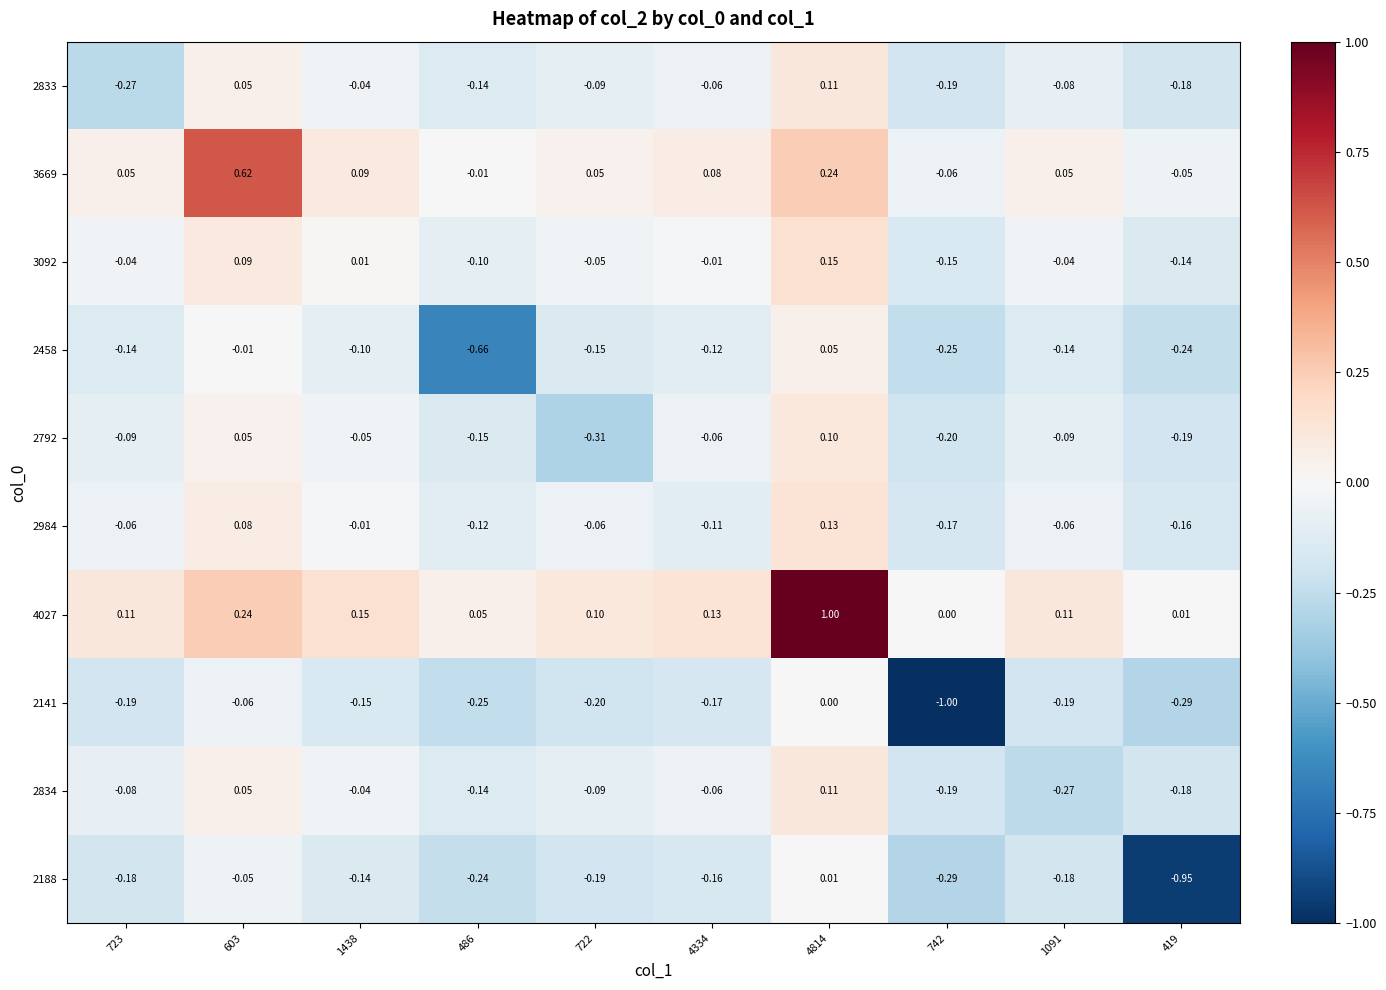

Is the value of 2792 at 722 greater than the value of 4027 at 603?

No